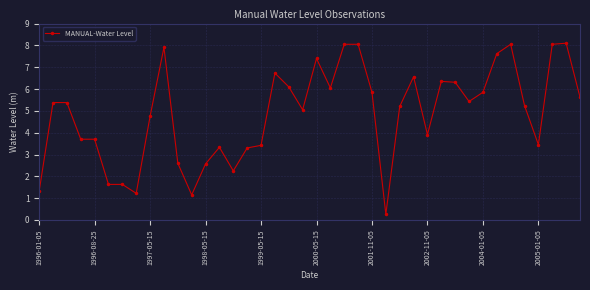

How many categories are shown in the chart?

40